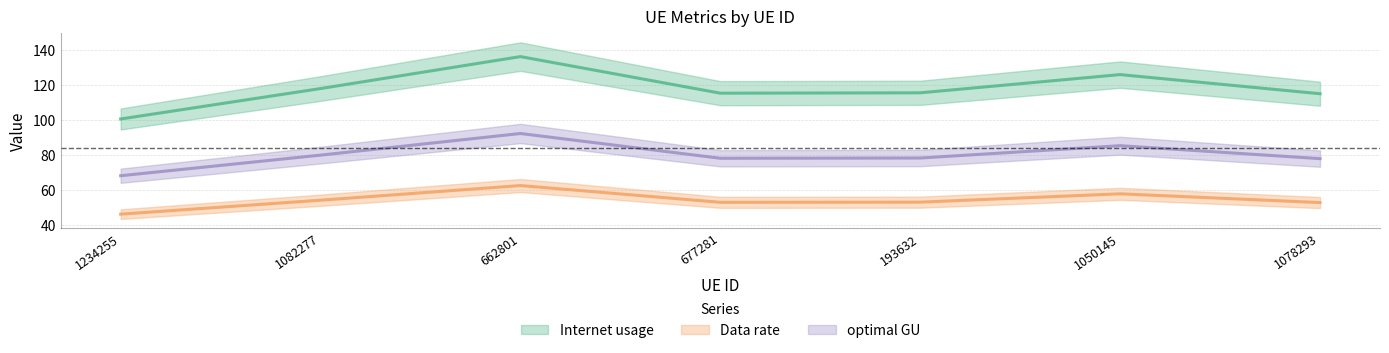

At which category is the sum across all series the highest?

662801